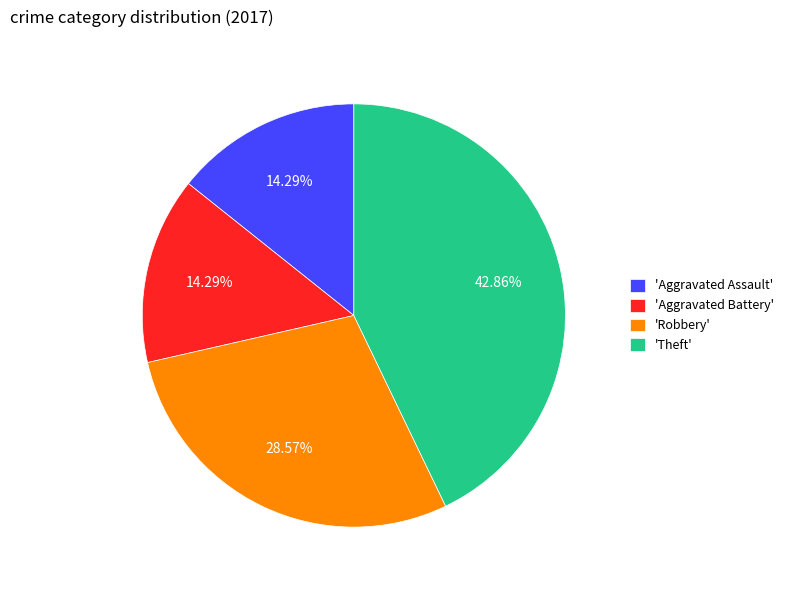

Is there a majority slice in this chart?

No